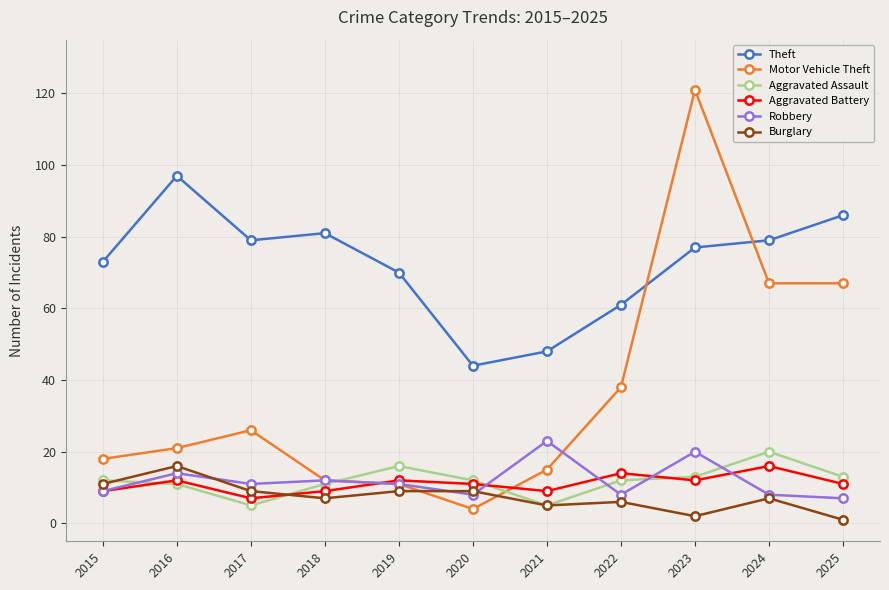

At how many categories does at least one series exceed 46?

10